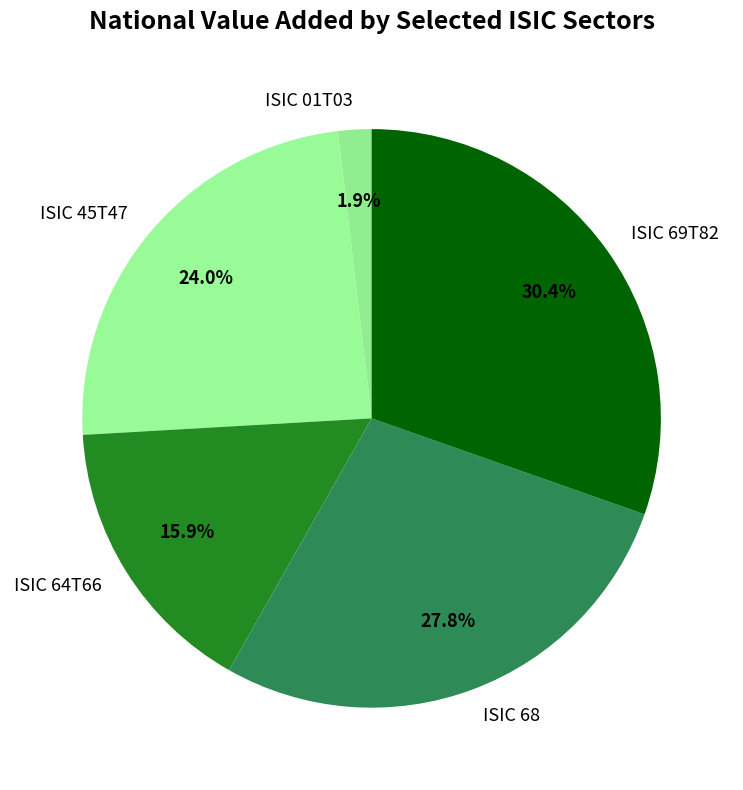

Rank the categories by value from highest to lowest.

ISIC 69T82, ISIC 68, ISIC 45T47, ISIC 64T66, ISIC 01T03